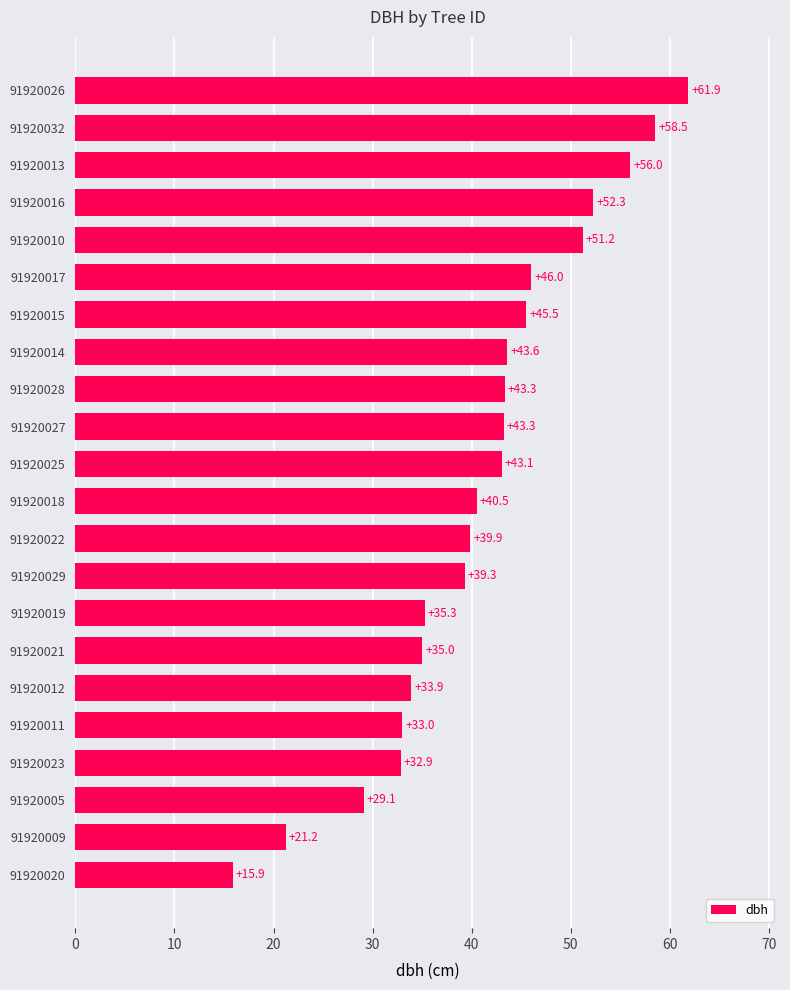

True or false: the data shows 51.2 at 91920010.

True